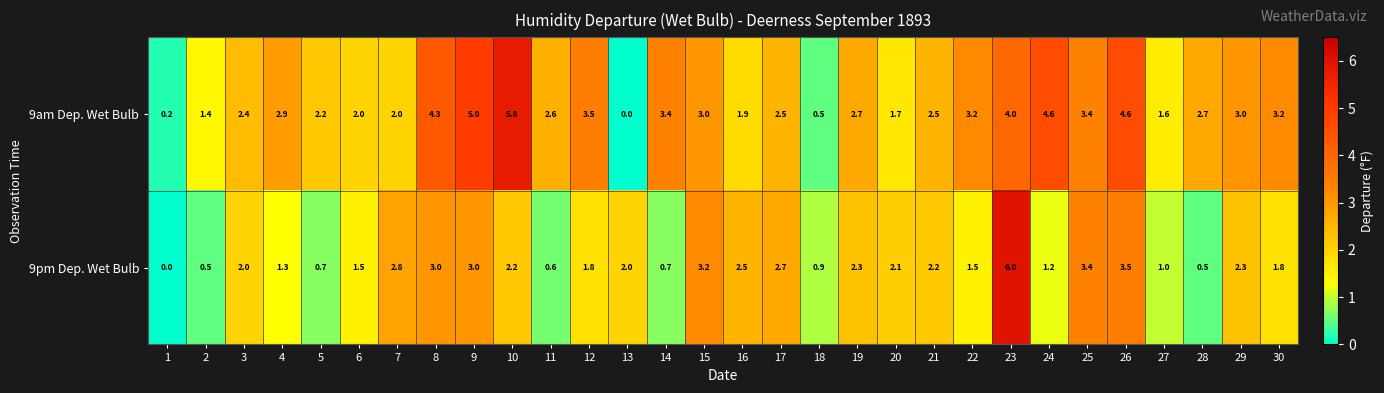

What value does the 9pm Dep. Wet Bulb series have at 28?

0.5